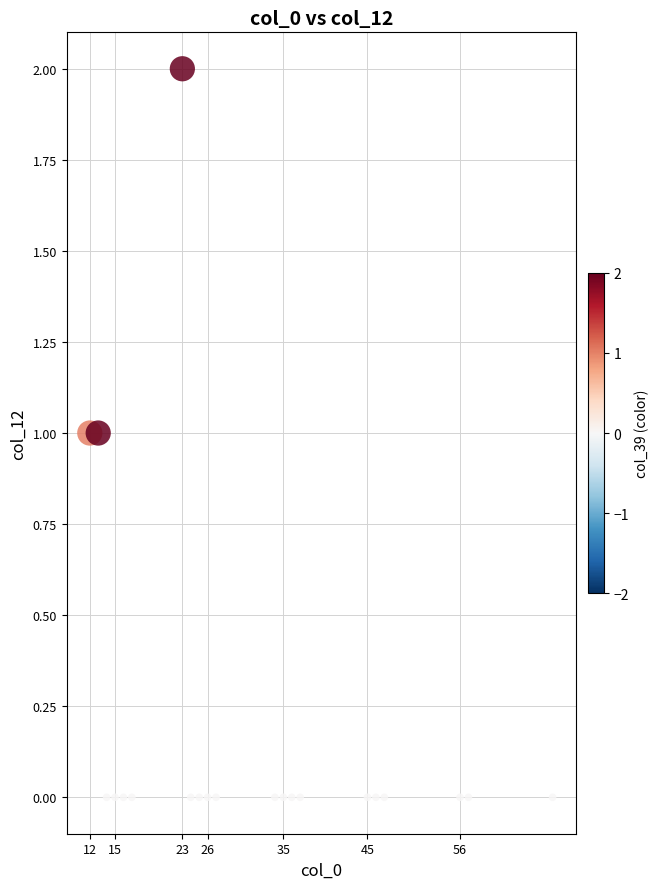

What is the range of X values (max minus min)?

55